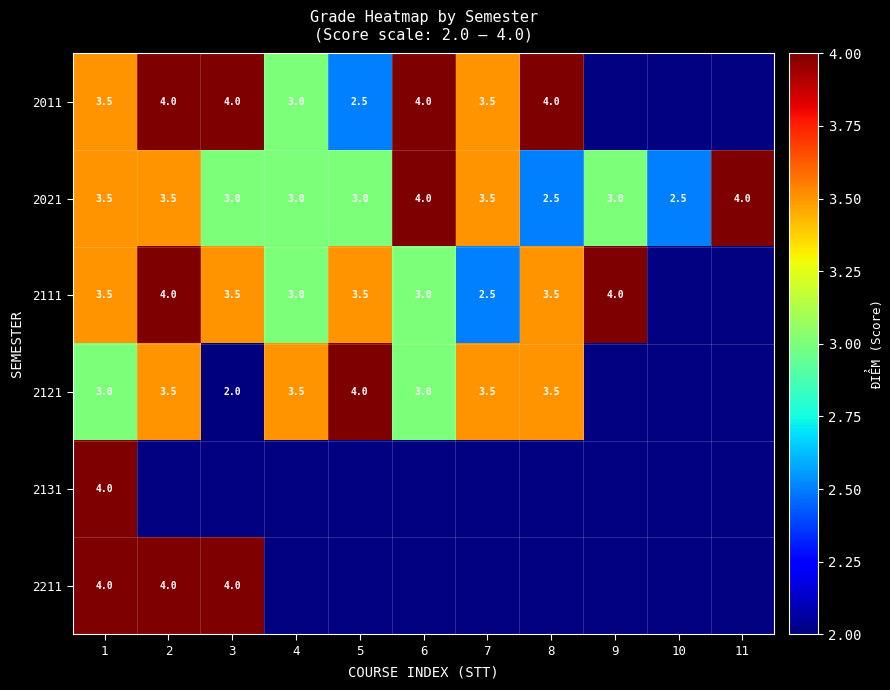

What is the lowest value of the 2021 series?

2.5